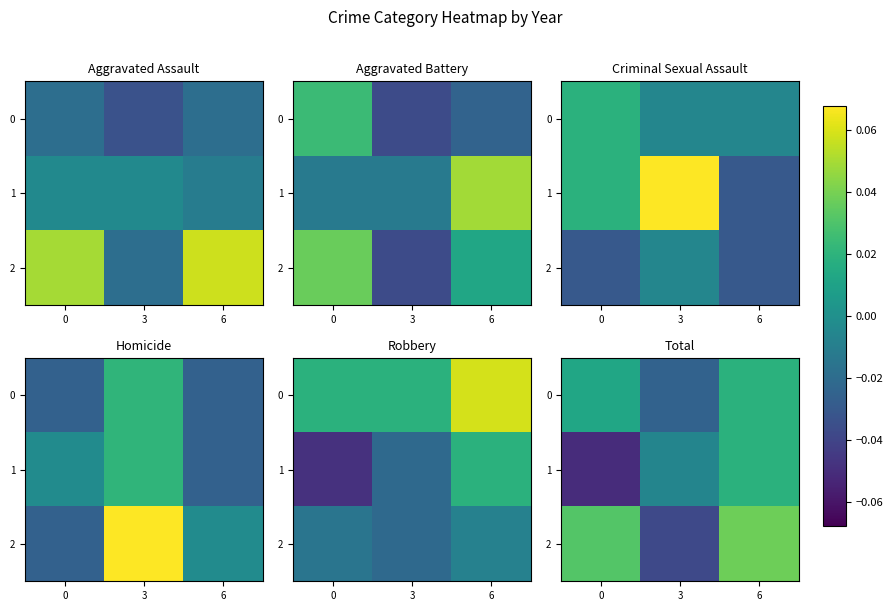

At which category is the sum across all series the highest?

6